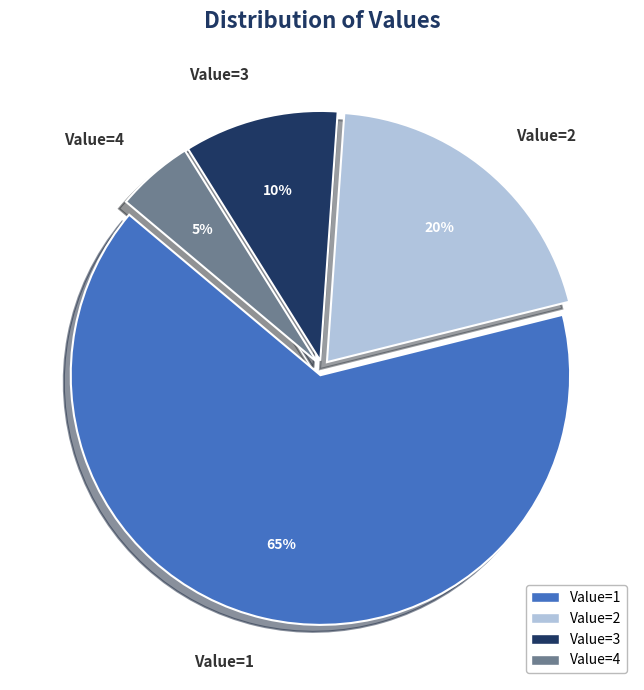

To the nearest percent, what is the average slice percentage?

25%